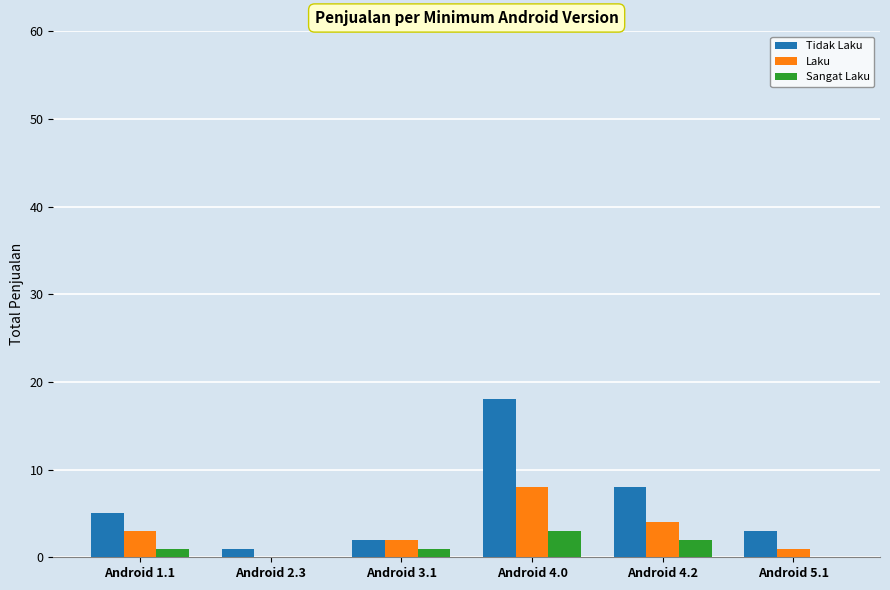

How many positive values does the Laku series have?

5